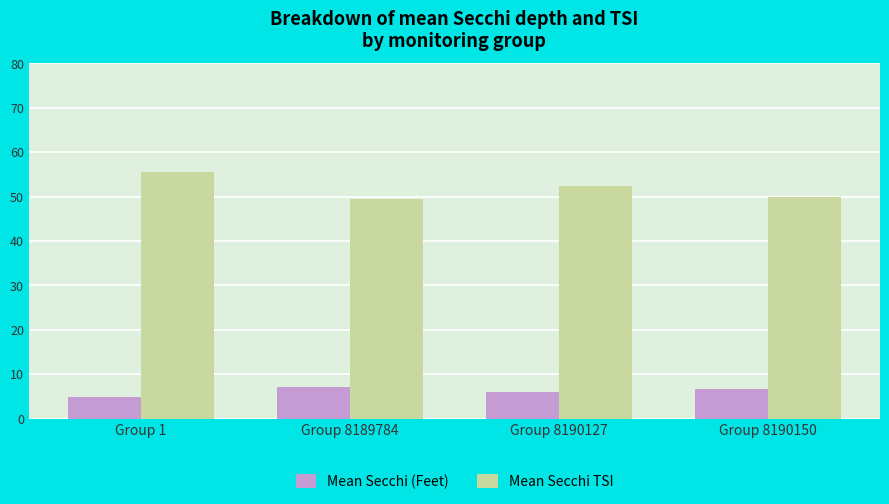

What is the maximum value shown in the chart?

55.5